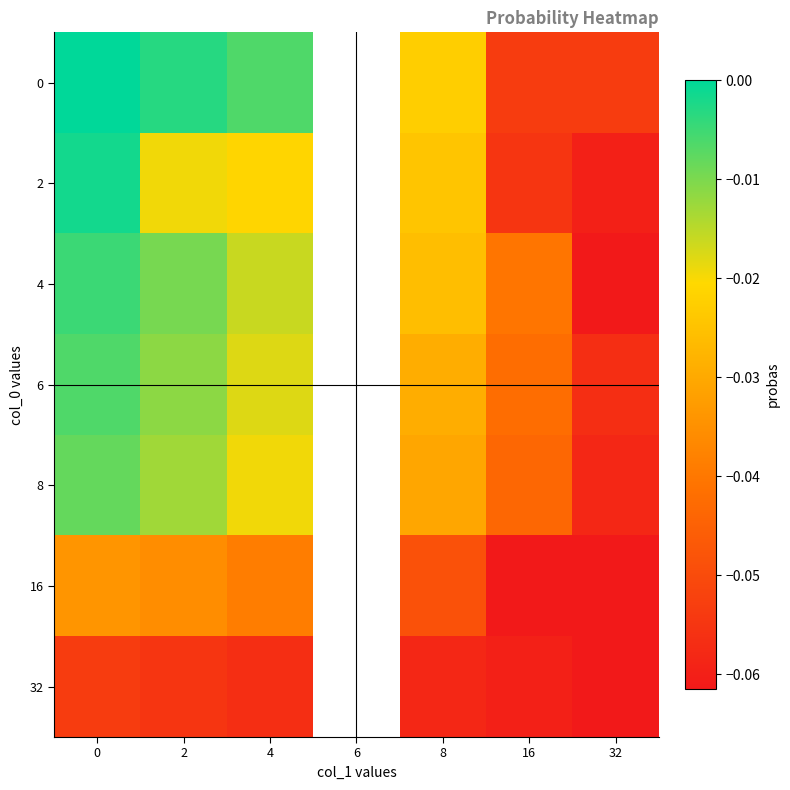

The value of 0 at 16 is -0.0. True or false?

False